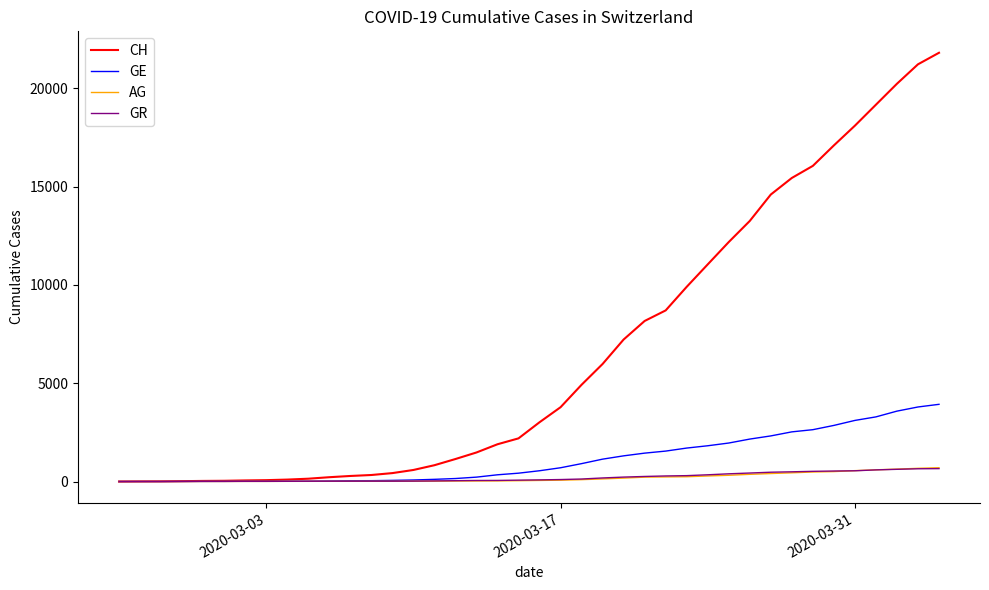

What is the maximum value shown in the chart?

21813